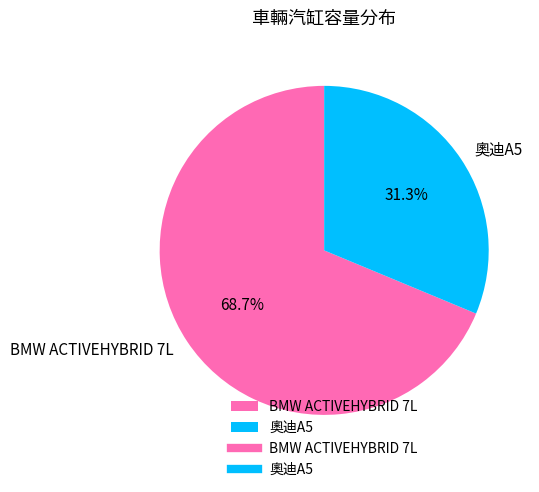

To the nearest percent, what is the average slice percentage?

50%